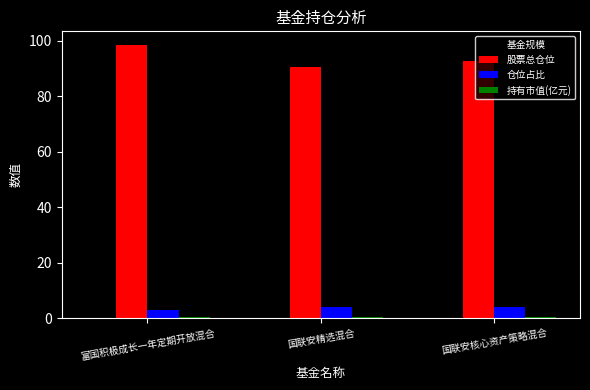

Is it true that 基金规模 equals 20.8 at 富国积极成长一年定期开放混合?

True